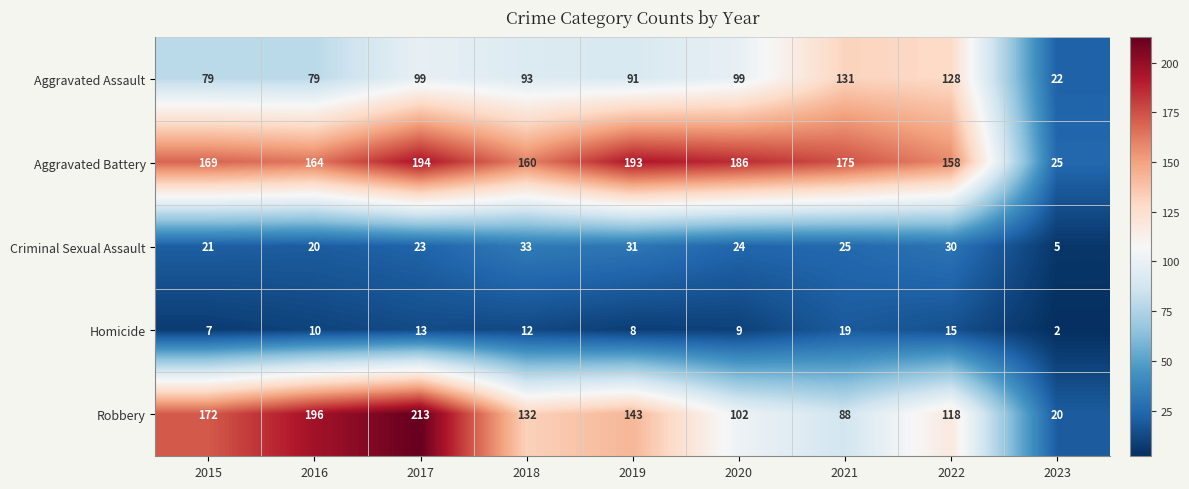

True or false: Criminal Sexual Assault has a value of 30 at 2022.

True